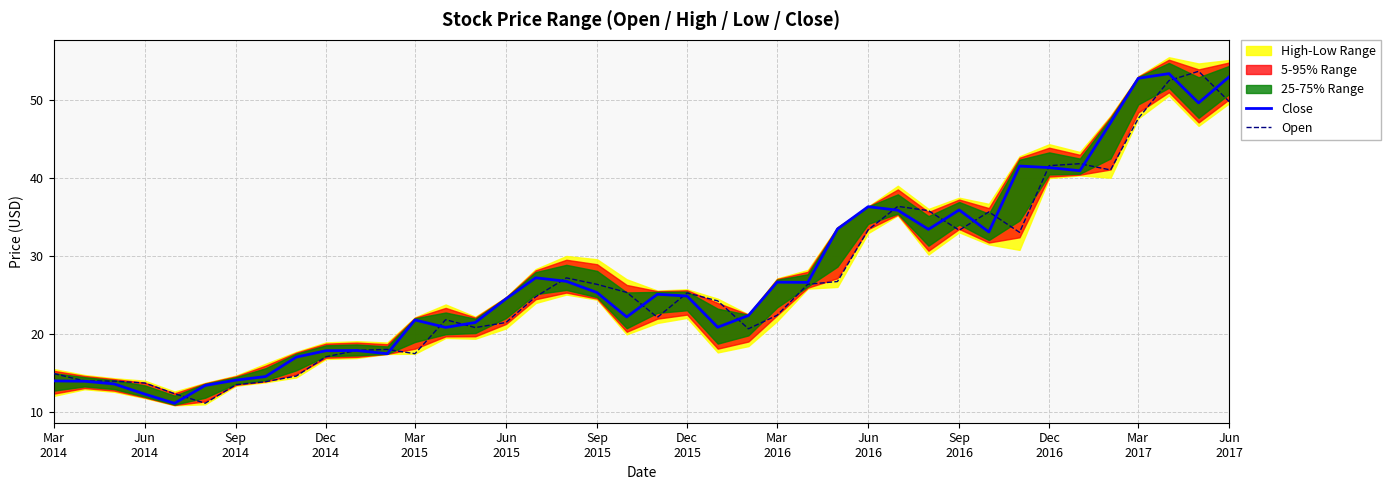

List the series in order of their peak value, lowest first.

Close, Open